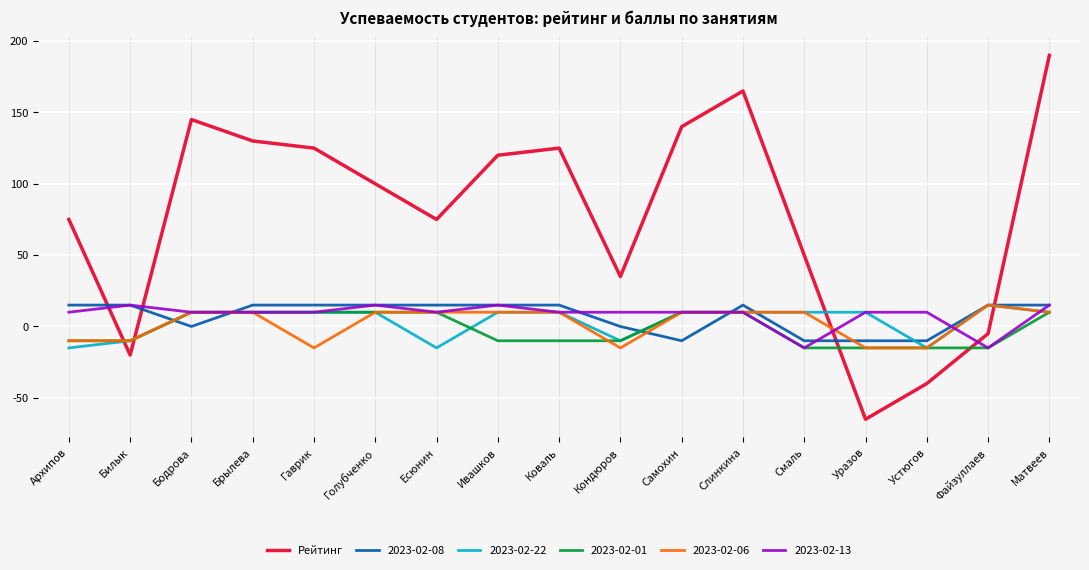

Does the chart display data point markers on the line(s)?

No